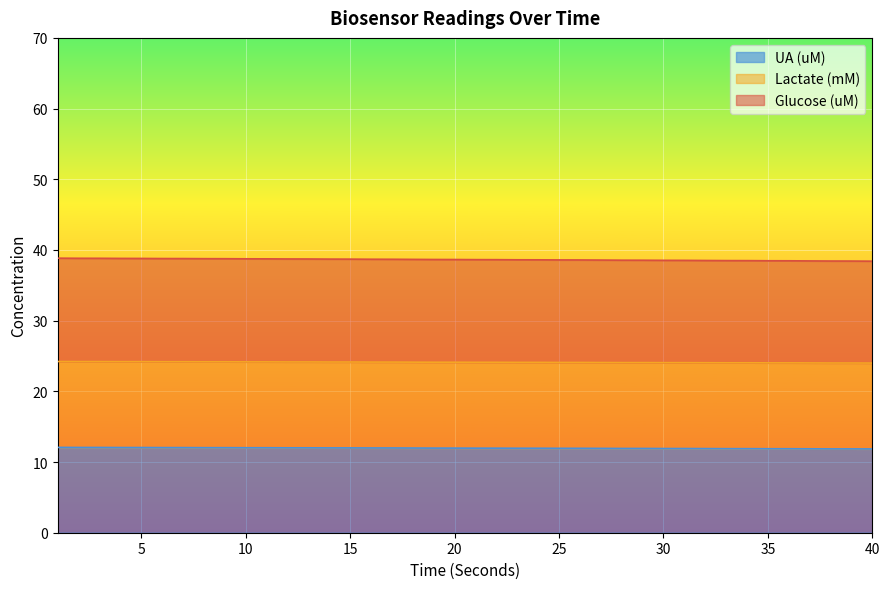

What is the difference between the Glucose (uM) values at 20 and 25?

0.1